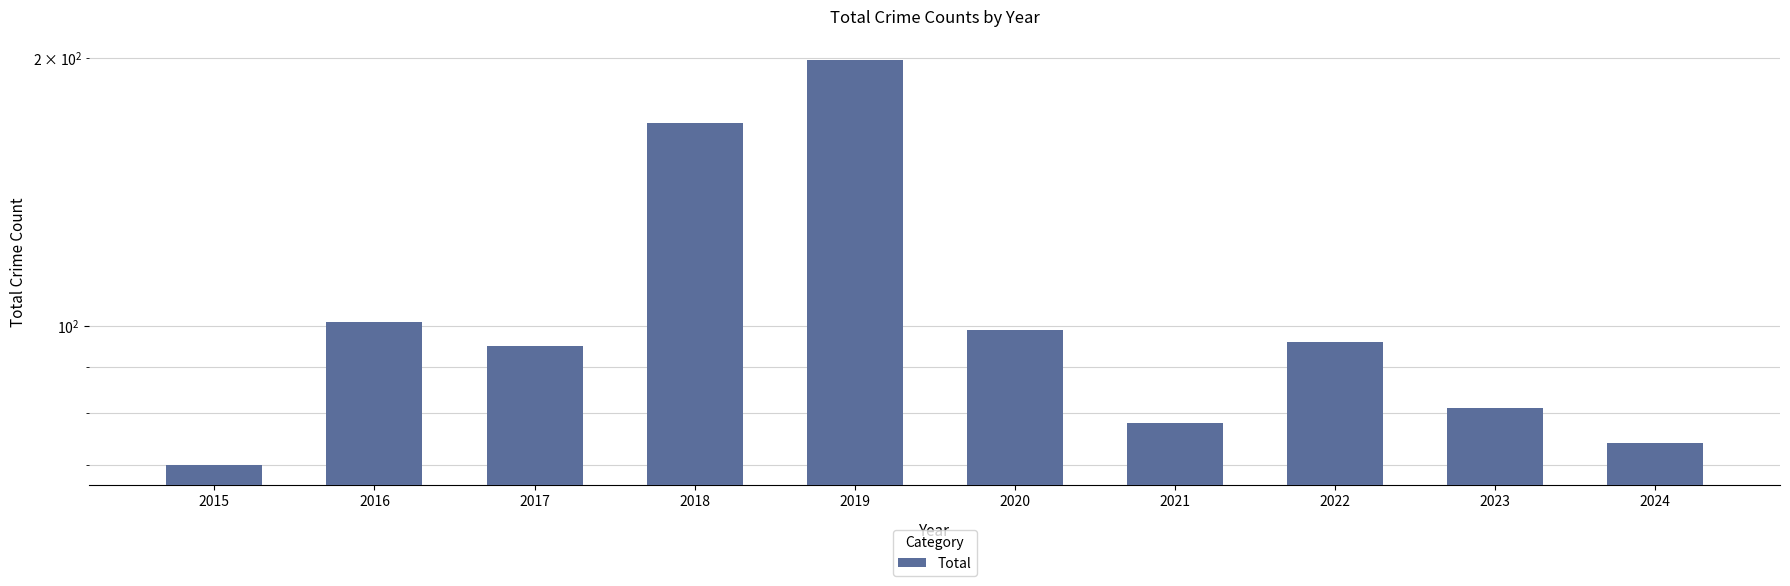

Where does the data first go above 96?

2016